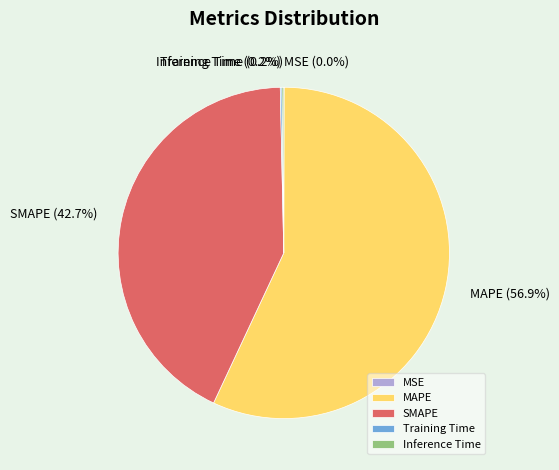

What percentage is the SMAPE slice, to the nearest percent?

43%